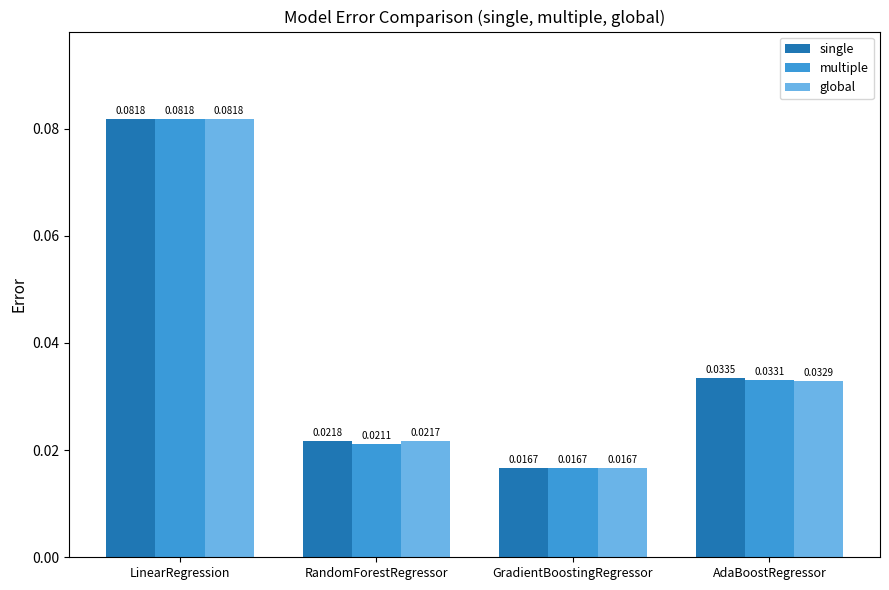

Are the bars grouped side by side (vs. stacked)?

Yes